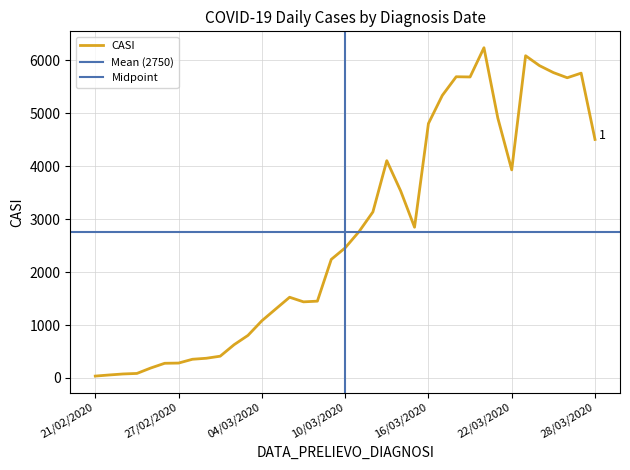

At which category does the chart reach its minimum across all series?

21/02/2020